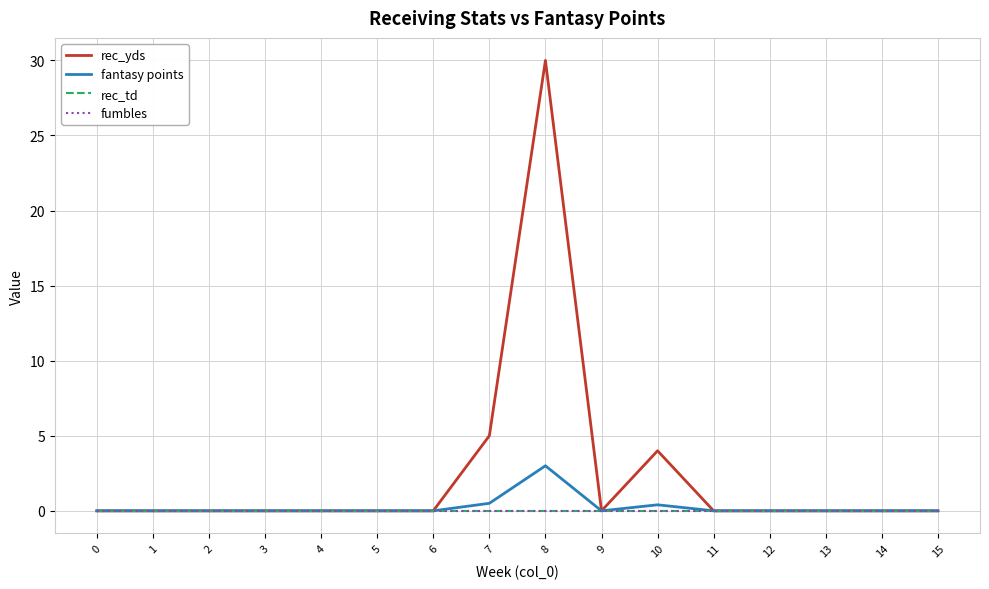

Reading right to left, what are all the values shown in this chart?

rec_yds: 15=0.0	14=0.0	13=0.0	12=0.0	11=0.0	10=4.0	9=0.0	8=30.0	7=5.0	6=0.0	5=0.0	4=0.0	3=0.0	2=0.0	1=0.0	0=0.0
fantasy points: 15=0.0	14=0.0	13=0.0	12=0.0	11=0.0	10=0.4	9=0.0	8=3.0	7=0.5	6=0.0	5=0.0	4=0.0	3=0.0	2=0.0	1=0.0	0=0.0
rec_td: 15=0.0	14=0.0	13=0.0	12=0.0	11=0.0	10=0.0	9=0.0	8=0.0	7=0.0	6=0.0	5=0.0	4=0.0	3=0.0	2=0.0	1=0.0	0=0.0
fumbles: 15=0.0	14=0.0	13=0.0	12=0.0	11=0.0	10=0.0	9=0.0	8=0.0	7=0.0	6=0.0	5=0.0	4=0.0	3=0.0	2=0.0	1=0.0	0=0.0